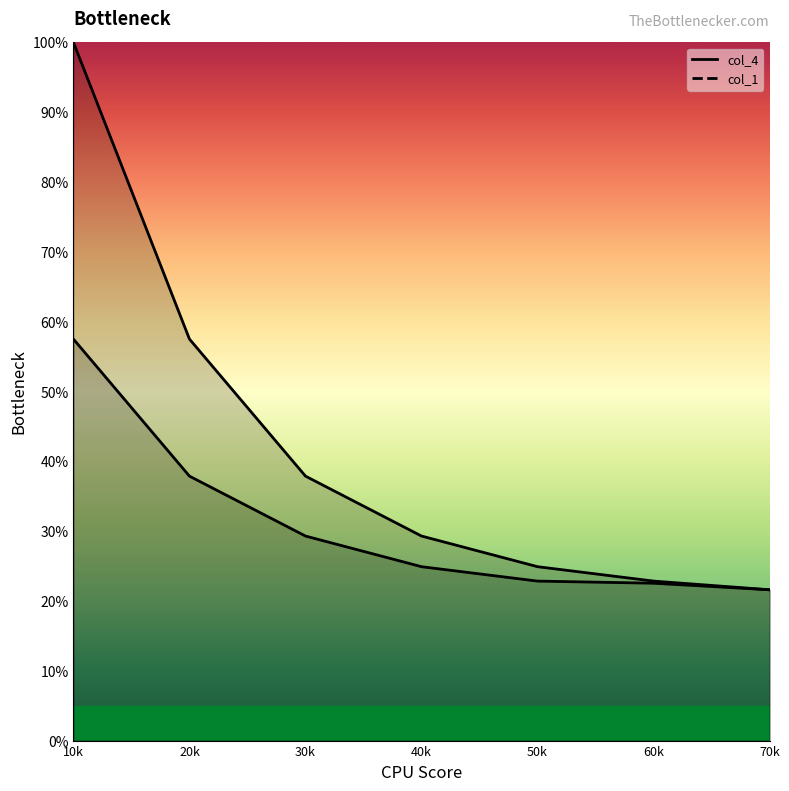

True or false: col_1 has more than 0 interior local peaks.

False